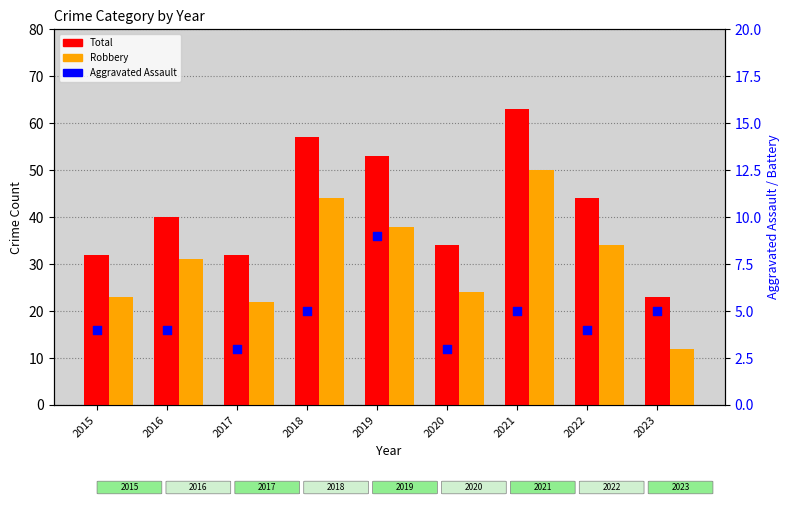

Which series contains the highest Y value?

Total